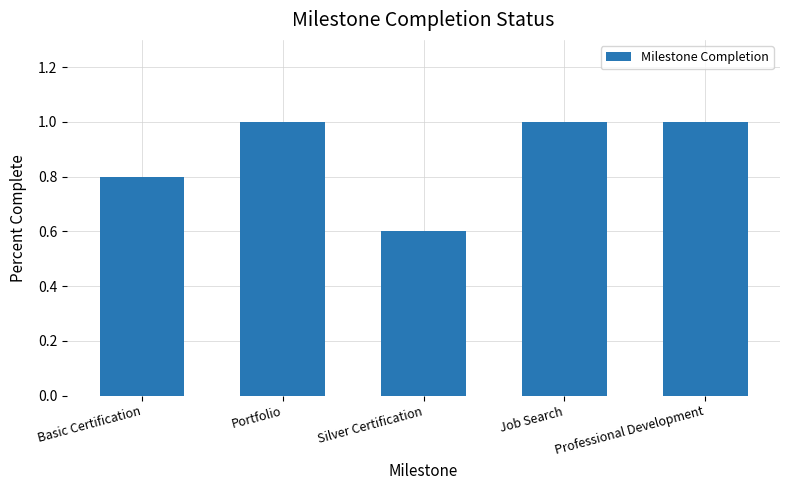

What is the label of the 5th bar from the right?

Basic Certification